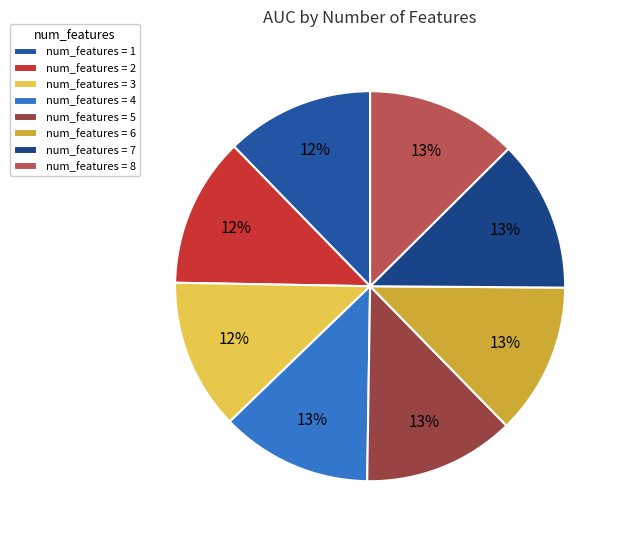

How many segments does this pie chart have?

8